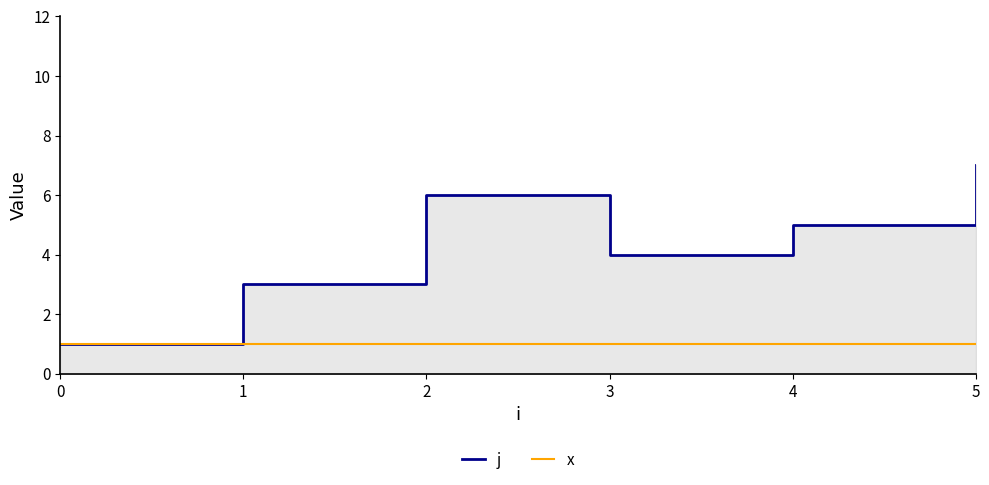

True or false: j has more than 2 points higher than both neighbors.

False